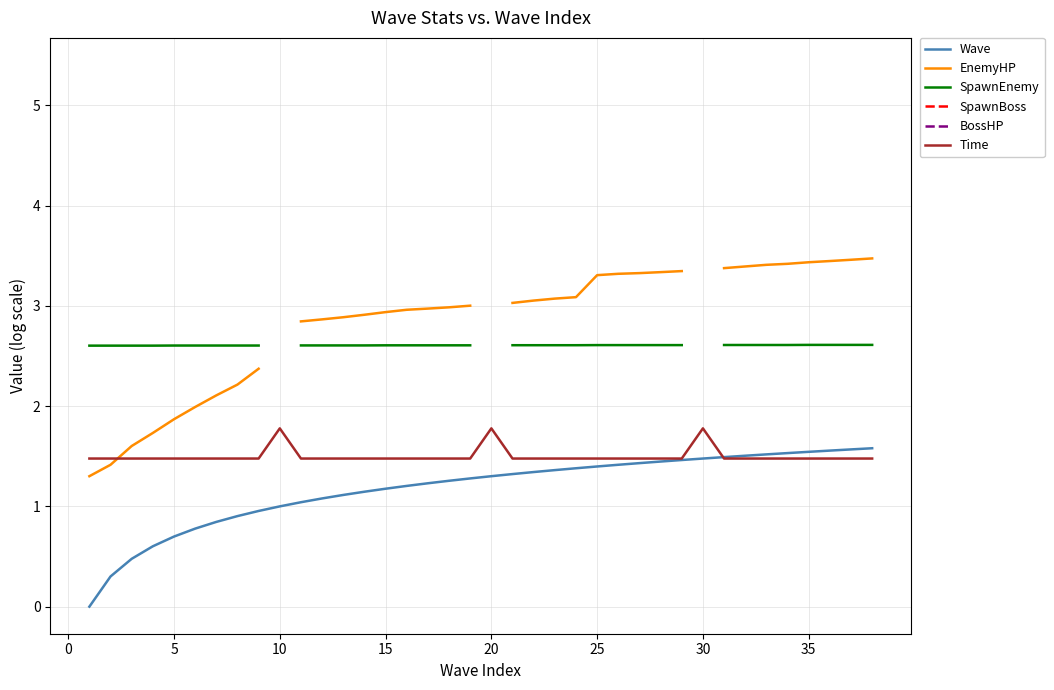

Rank the series by their maximum value, from lowest to highest.

Wave, Time, SpawnEnemy, EnemyHP, SpawnBoss, BossHP